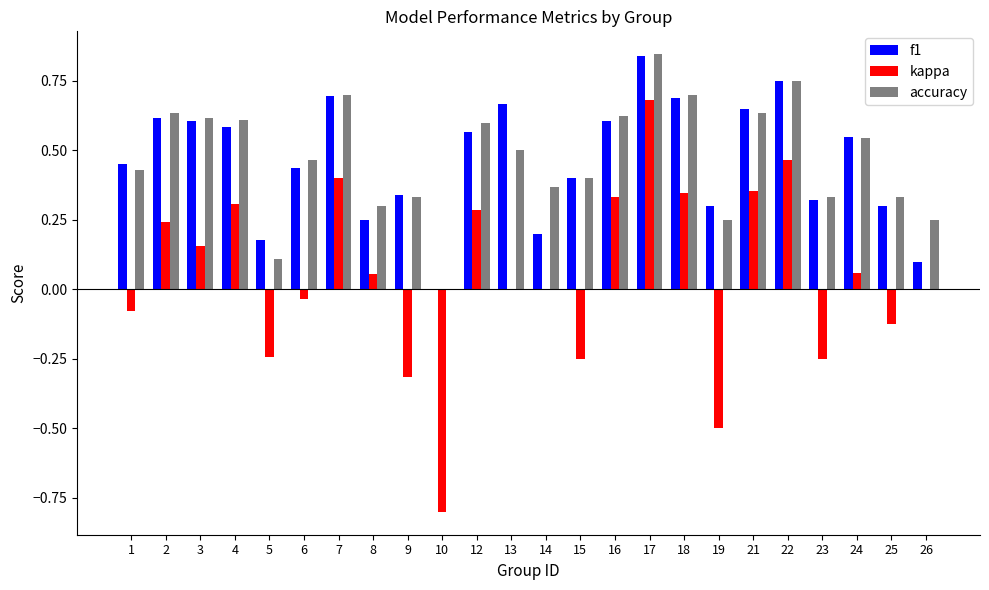

What is the sum of all f1 values?

11.1